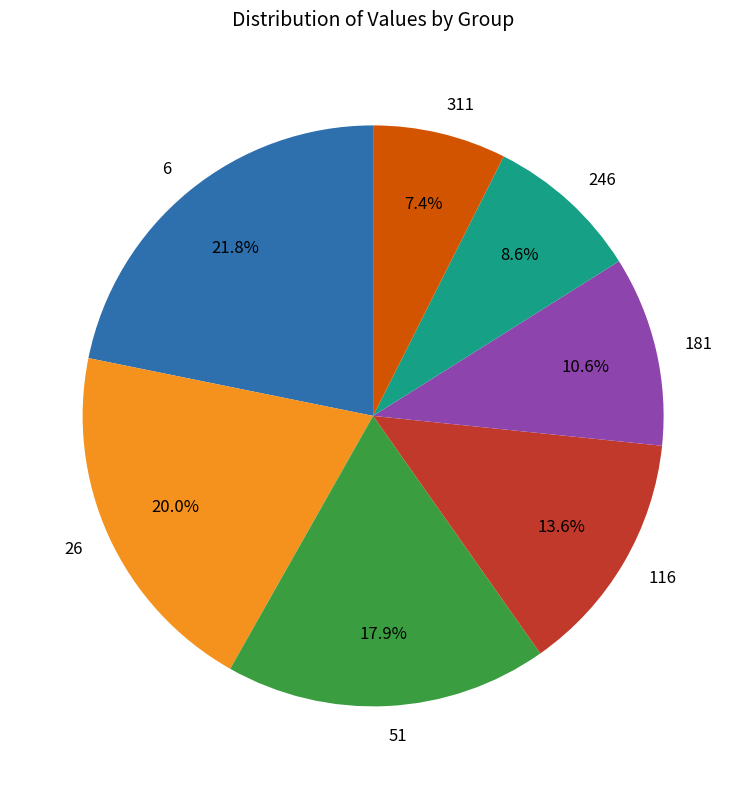

Rank the categories by value from highest to lowest.

6, 26, 51, 116, 181, 246, 311